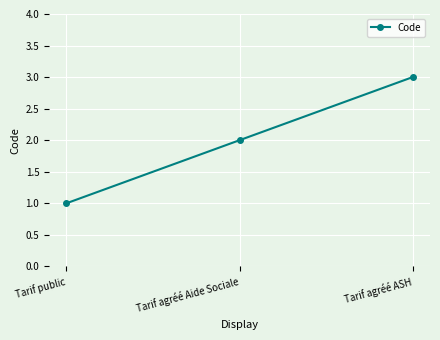

What is the greatest value displayed?

3